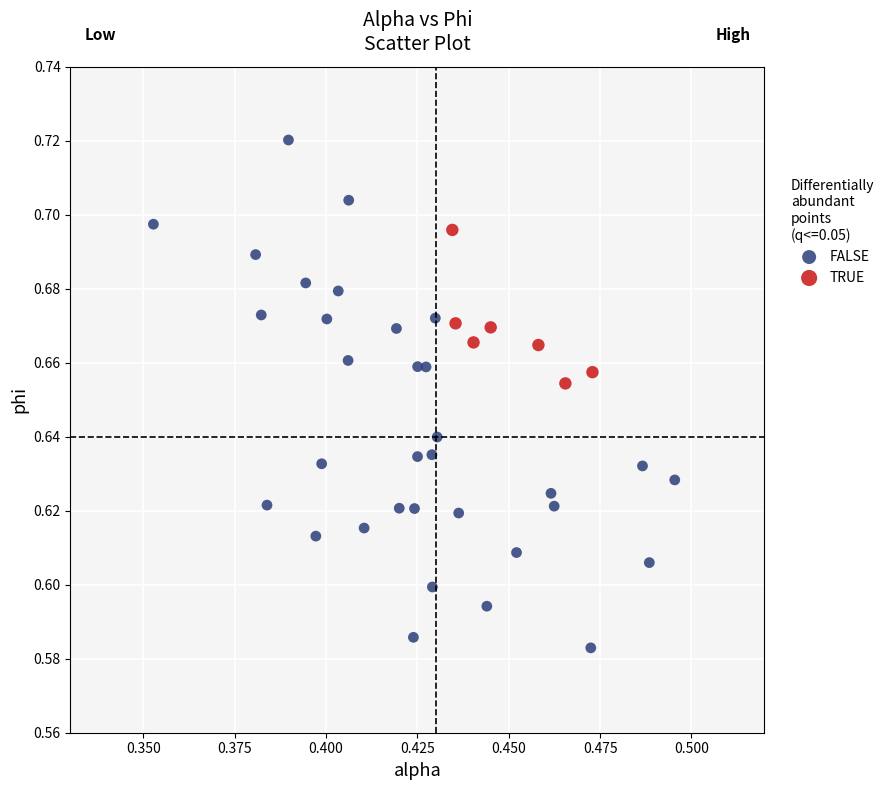

Which series reaches the maximum Y coordinate?

FALSE